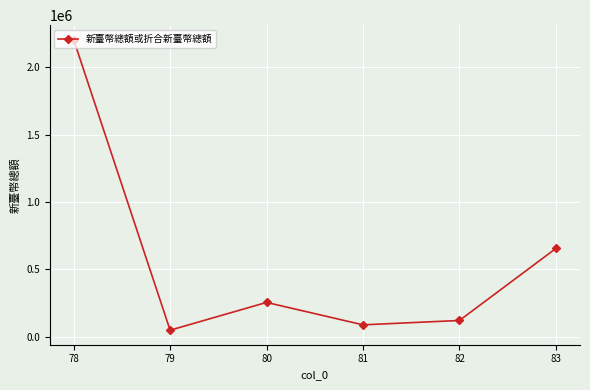

How many points are lower than both their immediate neighbors (excluding endpoints)?

2